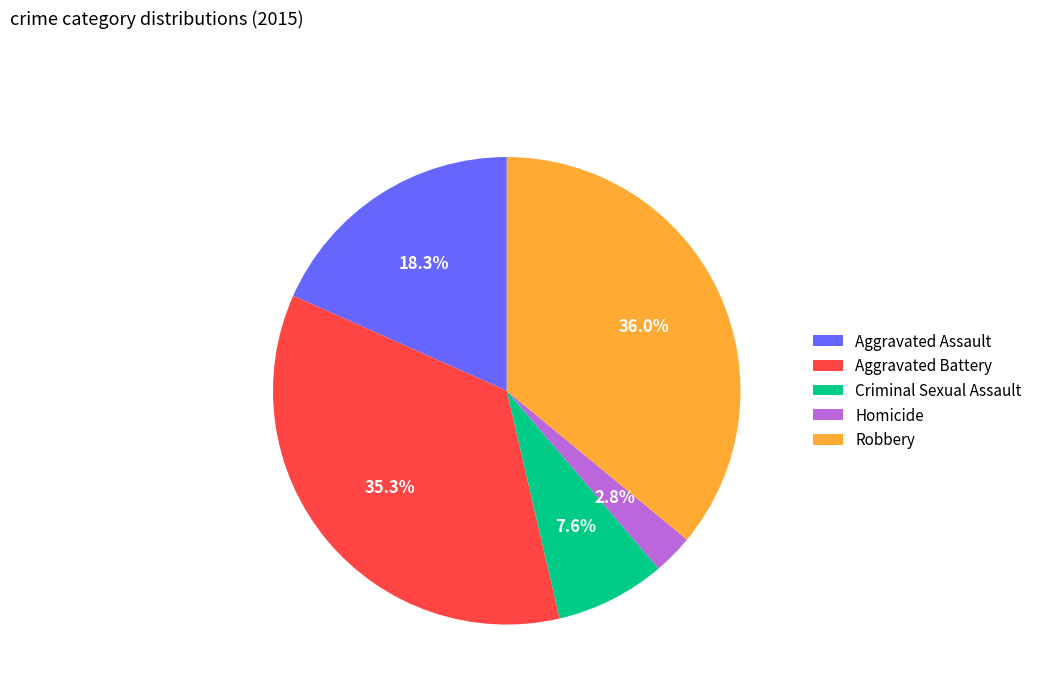

Which category has the biggest portion of the pie?

Robbery